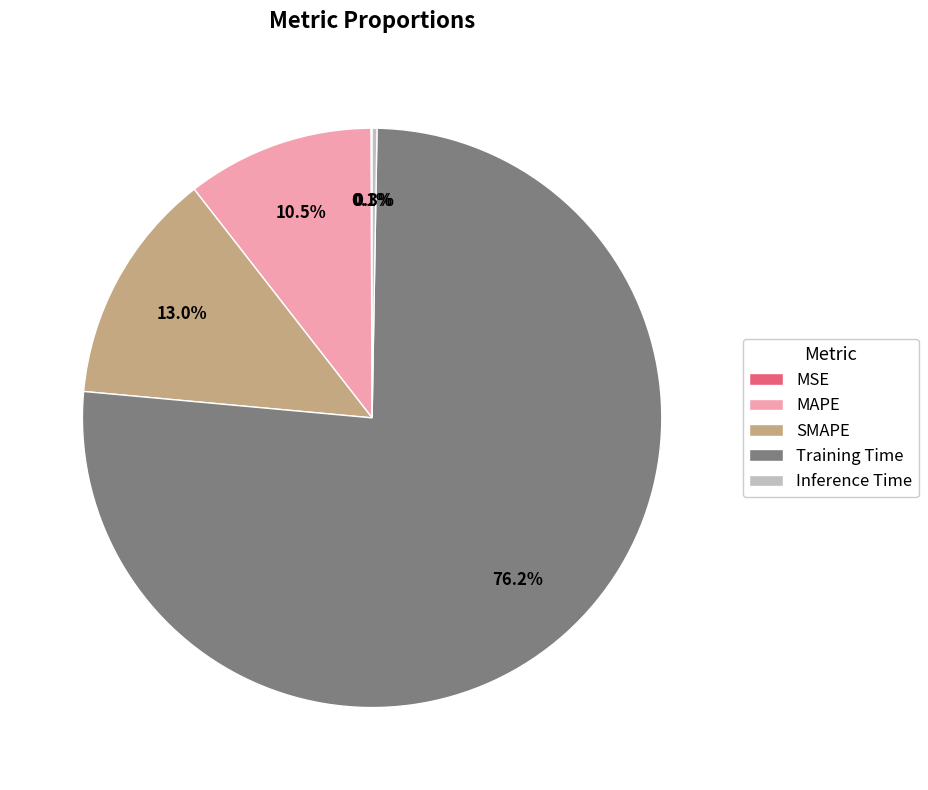

Which slice is the largest?

Training Time